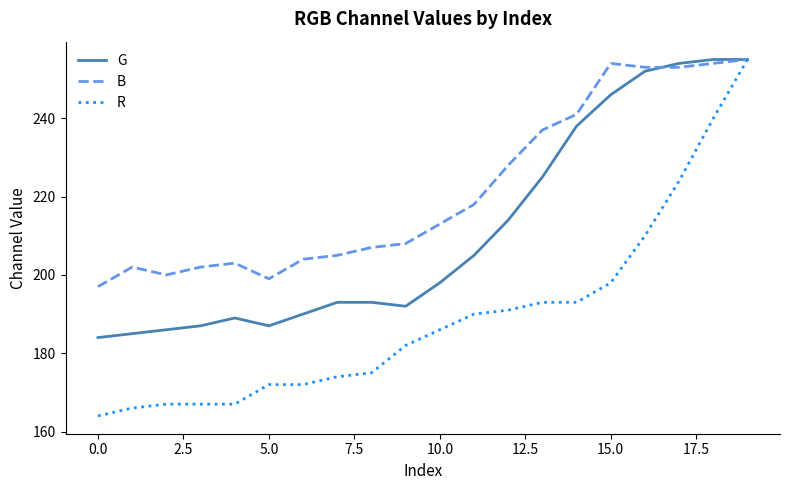

Which series has the largest total across all categories?

B